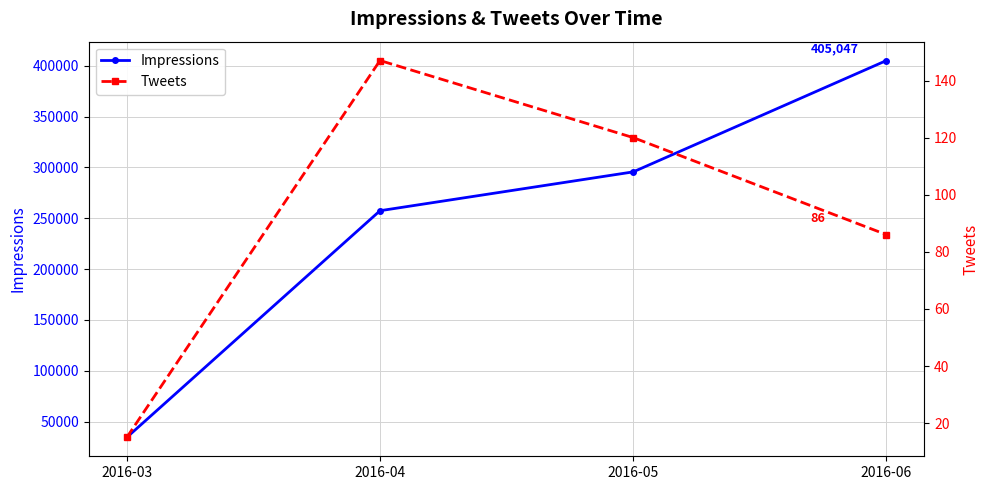

How many data points in Impressions are less than 295562?

2